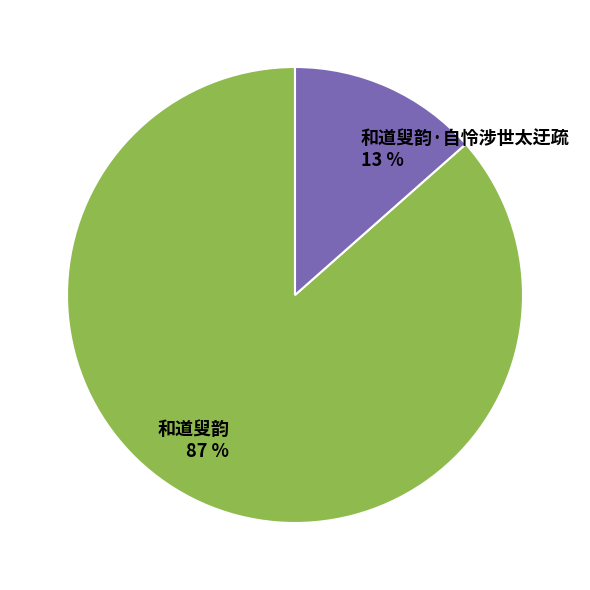

Is it true that 和道叟韵·自怜涉世太迂疏 is 13% of the pie?

True